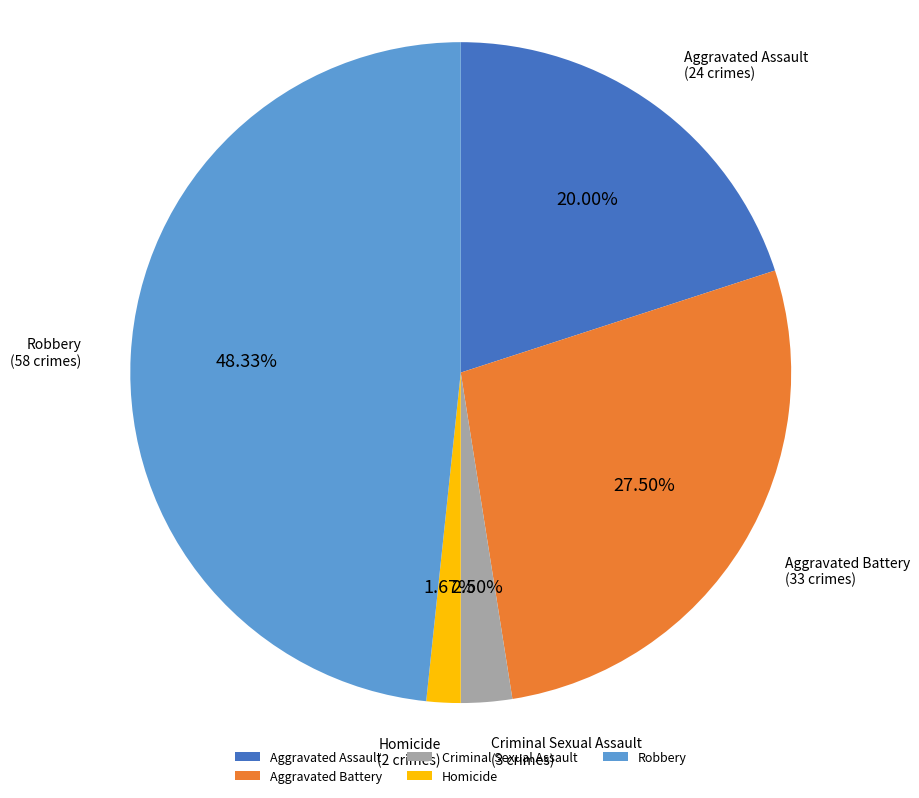

Which slice is the smallest?

Homicide